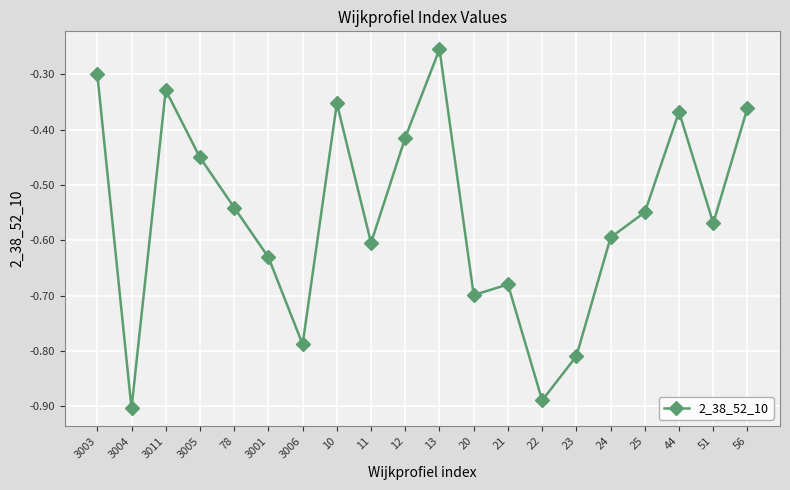

Is this an area chart (filled region under the line)?

No